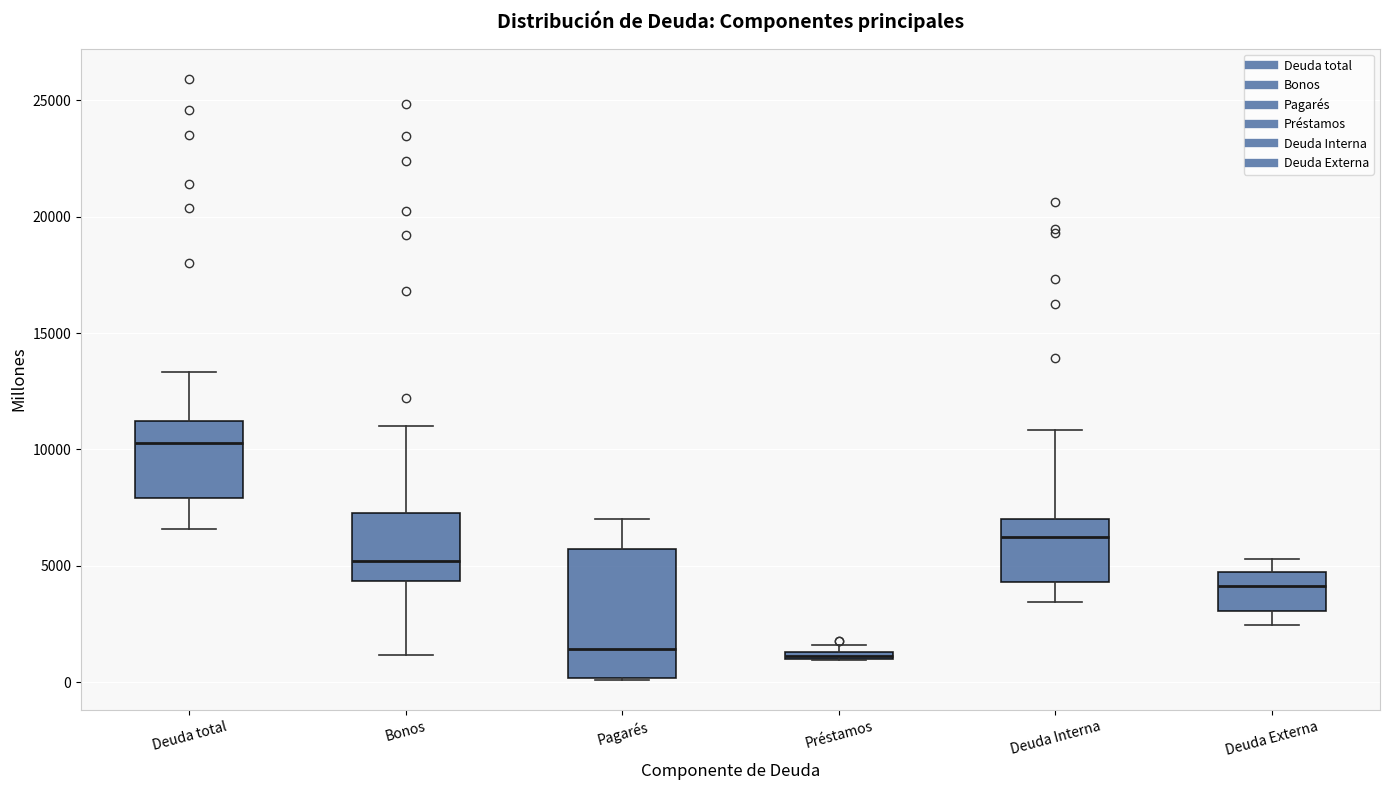

Where is the upper edge of the box for Préstamos on the y-axis? The values are not printed on the chart, so give them approximately, as read against the axis.

1500